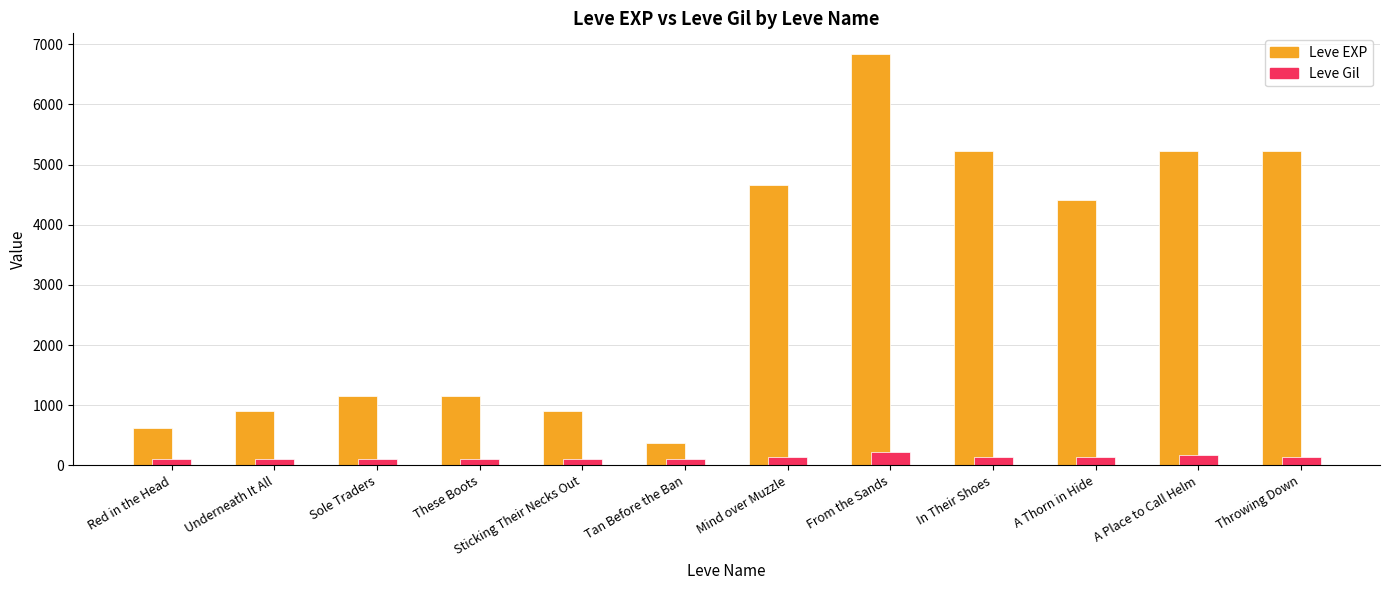

What is the approximate value of Leve Gil at A Thorn in Hide?

140